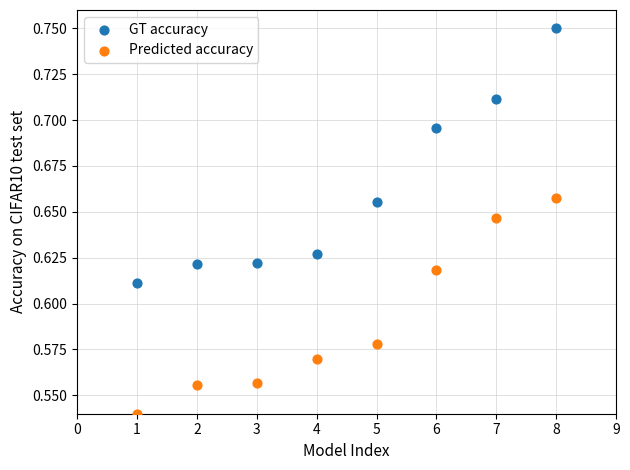

Which series reaches the maximum Y coordinate?

GT accuracy